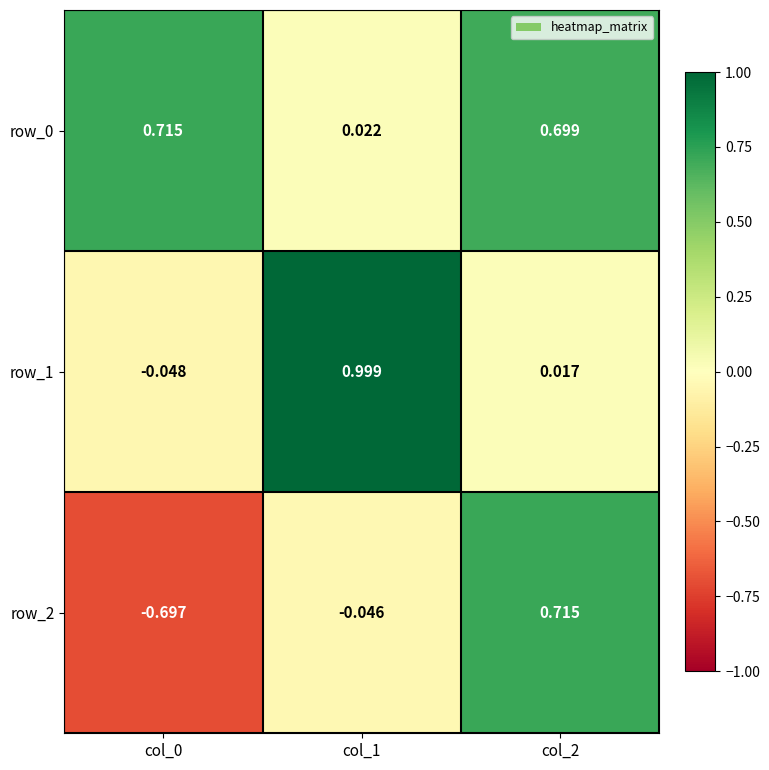

How many series are shown in this chart?

3